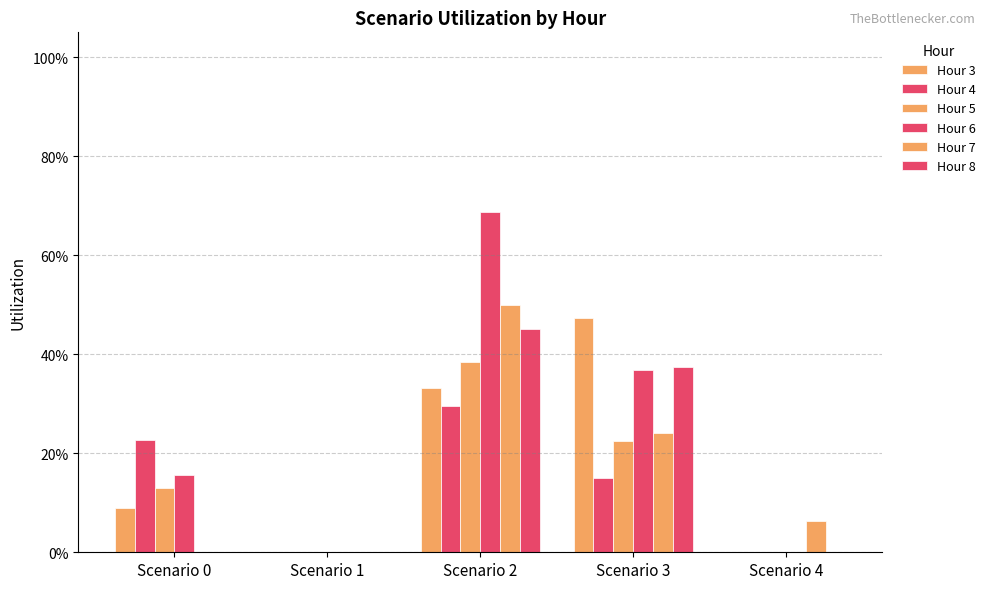

Which category has the highest value in the Hour 7 series?

Scenario 2